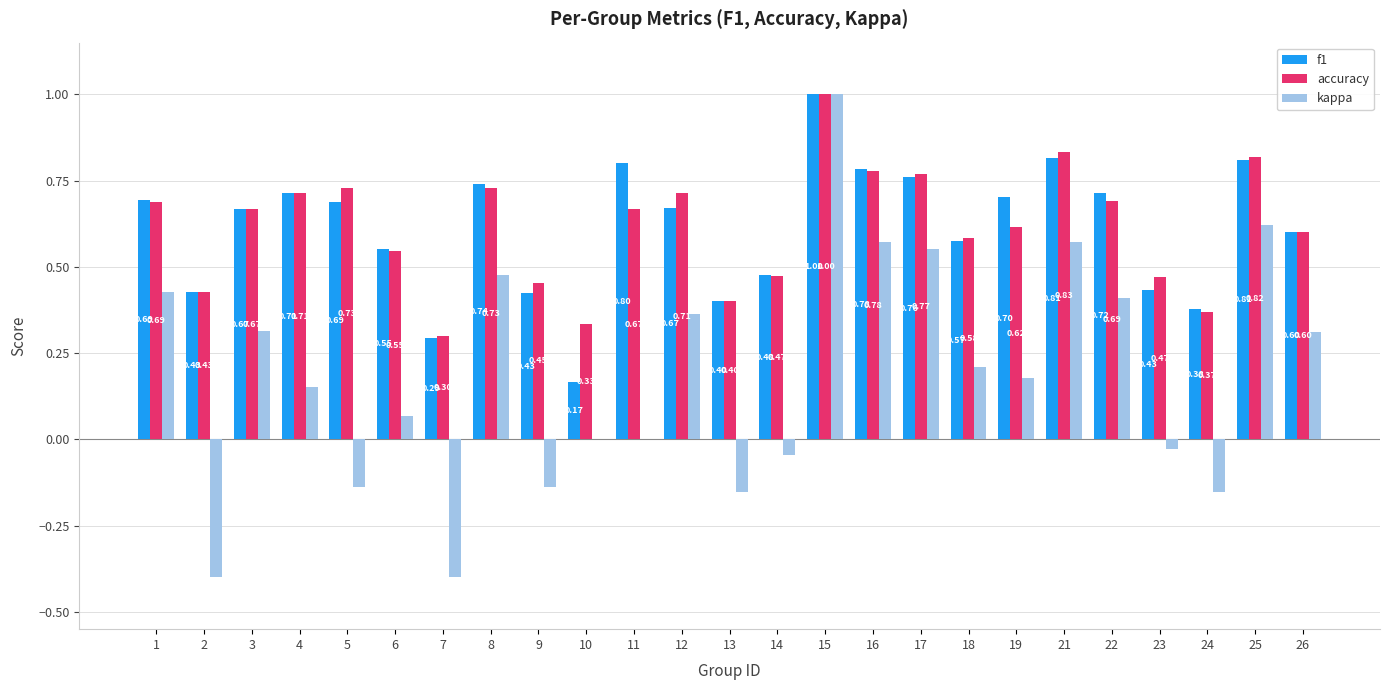

What is the total value across all series at 22?

1.8